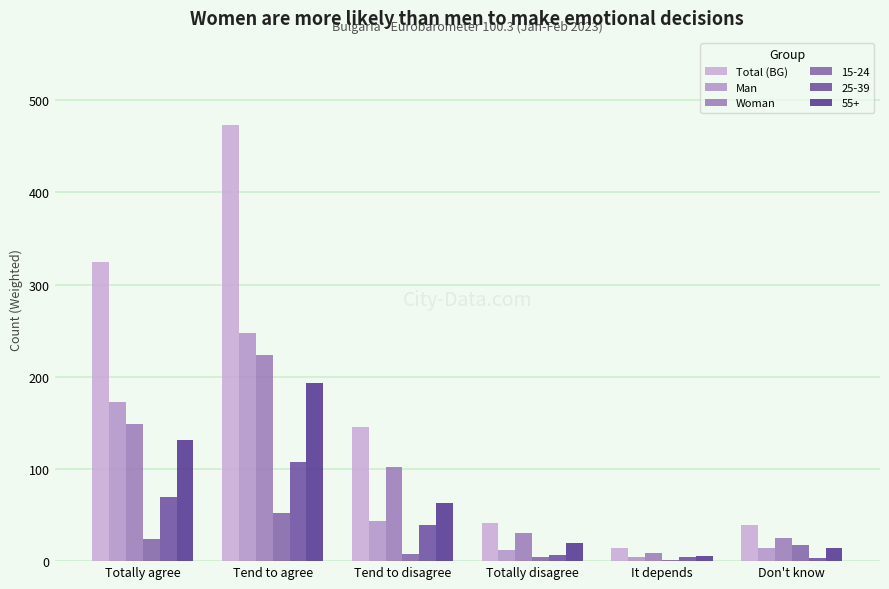

What is the difference between the maximum and minimum values in the Total (BG) series?

459